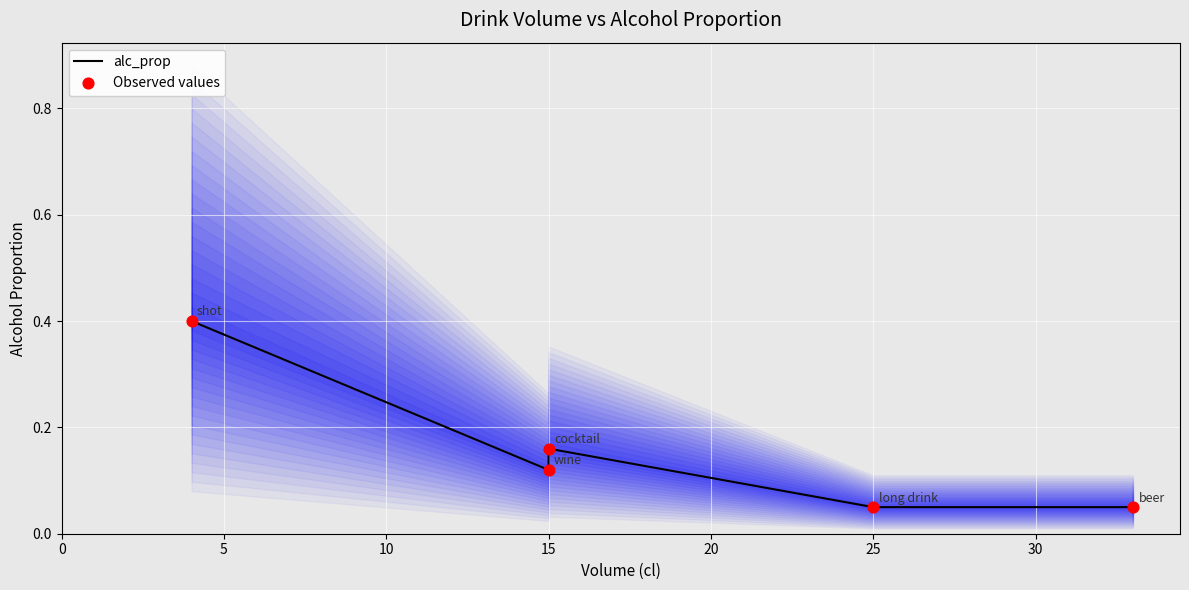

Which series contains the highest Y value?

alc_prop